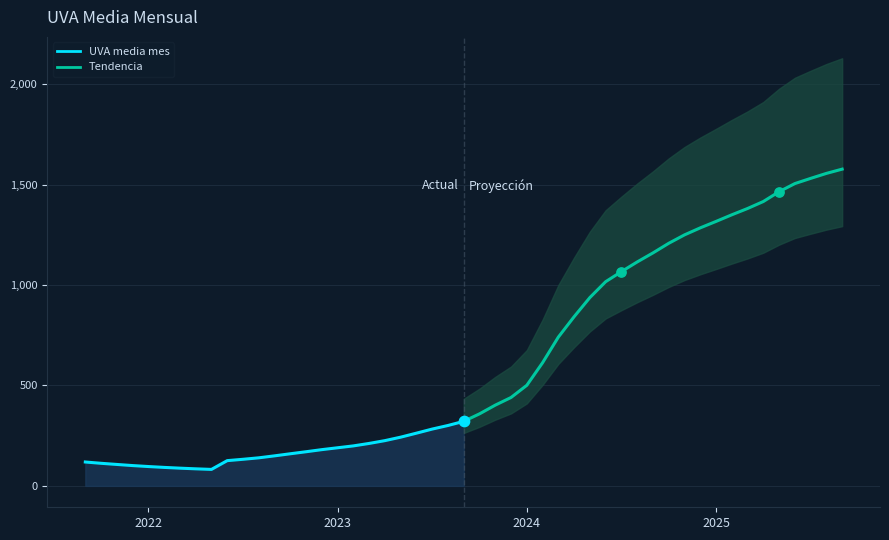

Which series has the largest Y range (max minus min)?

Tendencia